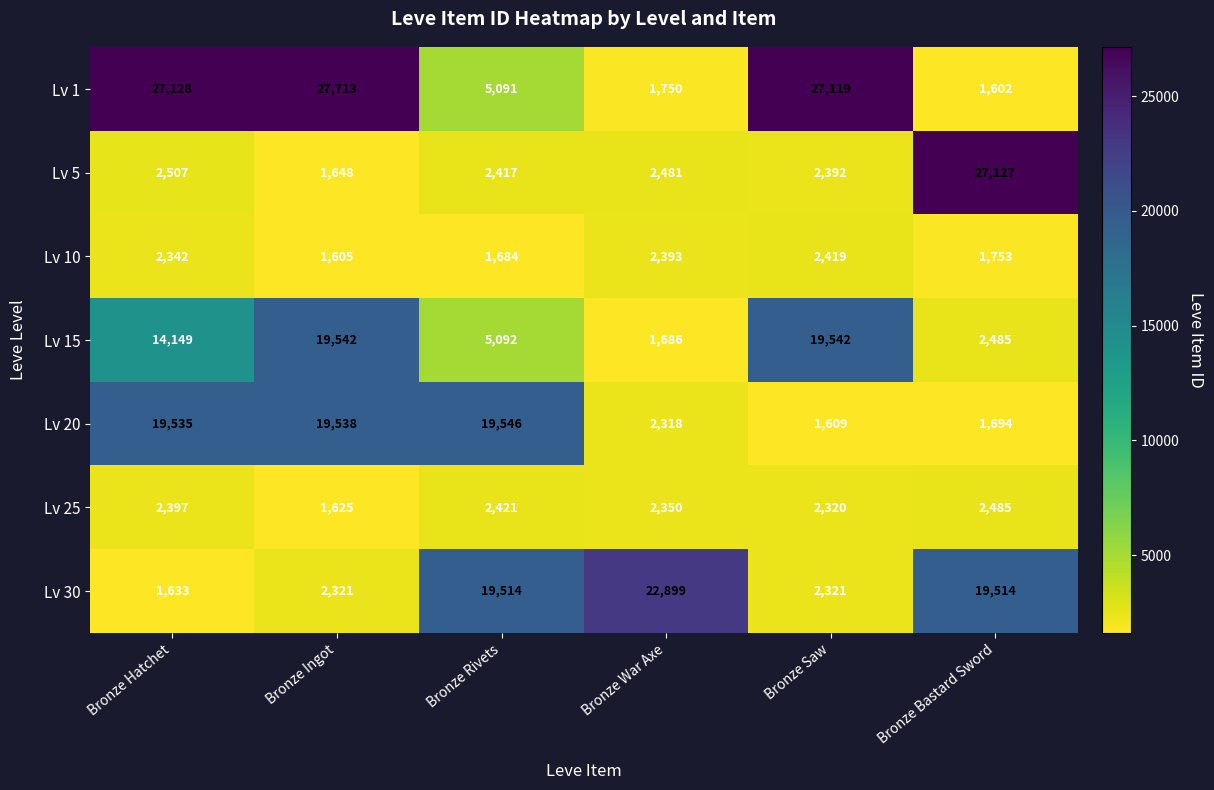

List the series in order of their peak value, lowest first.

Lv 10, Lv 25, Lv 15, Lv 20, Lv 30, Lv 5, Lv 1